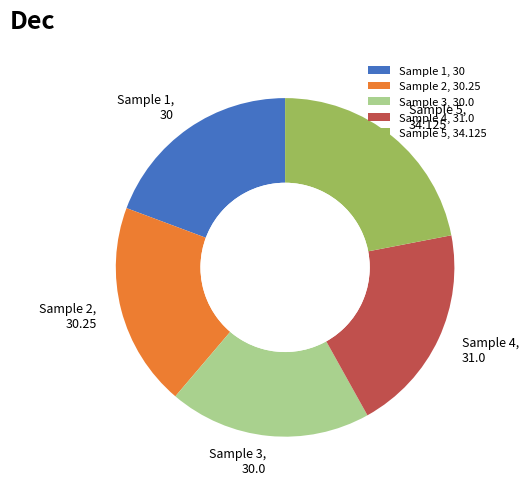

True or false: Sample 3 accounts for 19% of the total.

True